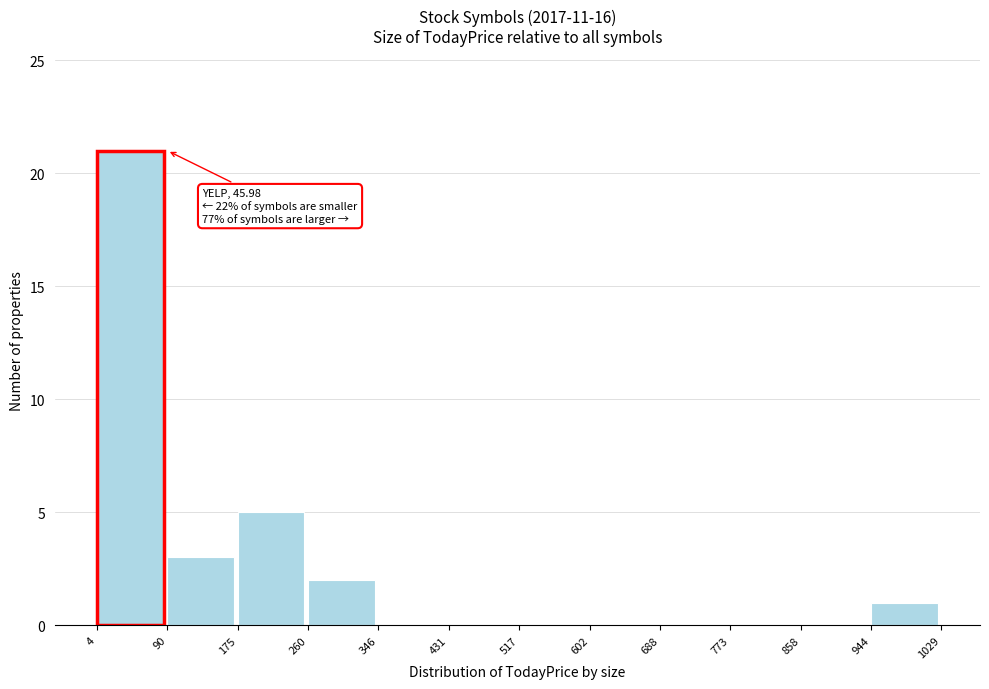

Which range on the x-axis has the tallest bar?

4 to 90